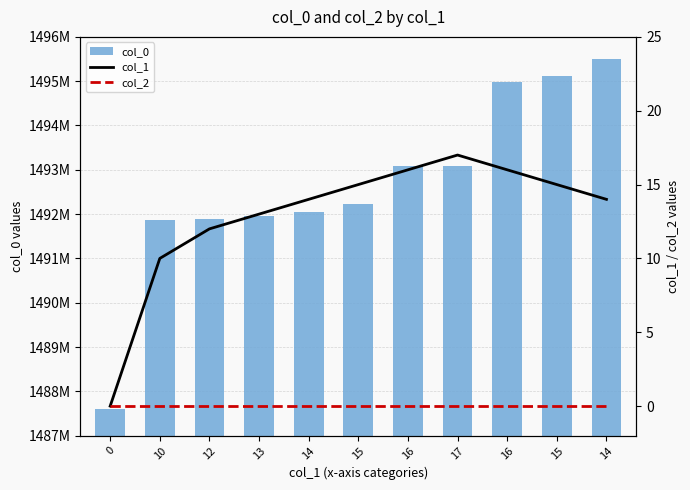

Reading left to right, extract all data points from this chart.

col_0: 1487598498	1491871636	1491879311	1491958031	1492044426	1492217223	1493081222	1493088929	1494982042	1495122540	1495500473
col_1: 0	10	12	13	14	15	16	17	16	15	14
col_2: 0	0	0	0	0	0	0	0	0	0	0